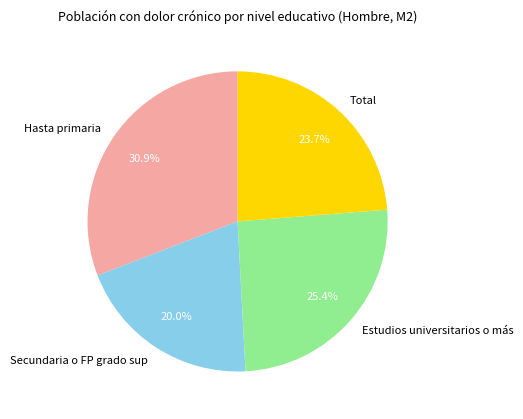

To the nearest percent, what is the difference between the Secundaria o FP grado sup and Total slice percentages?

4%